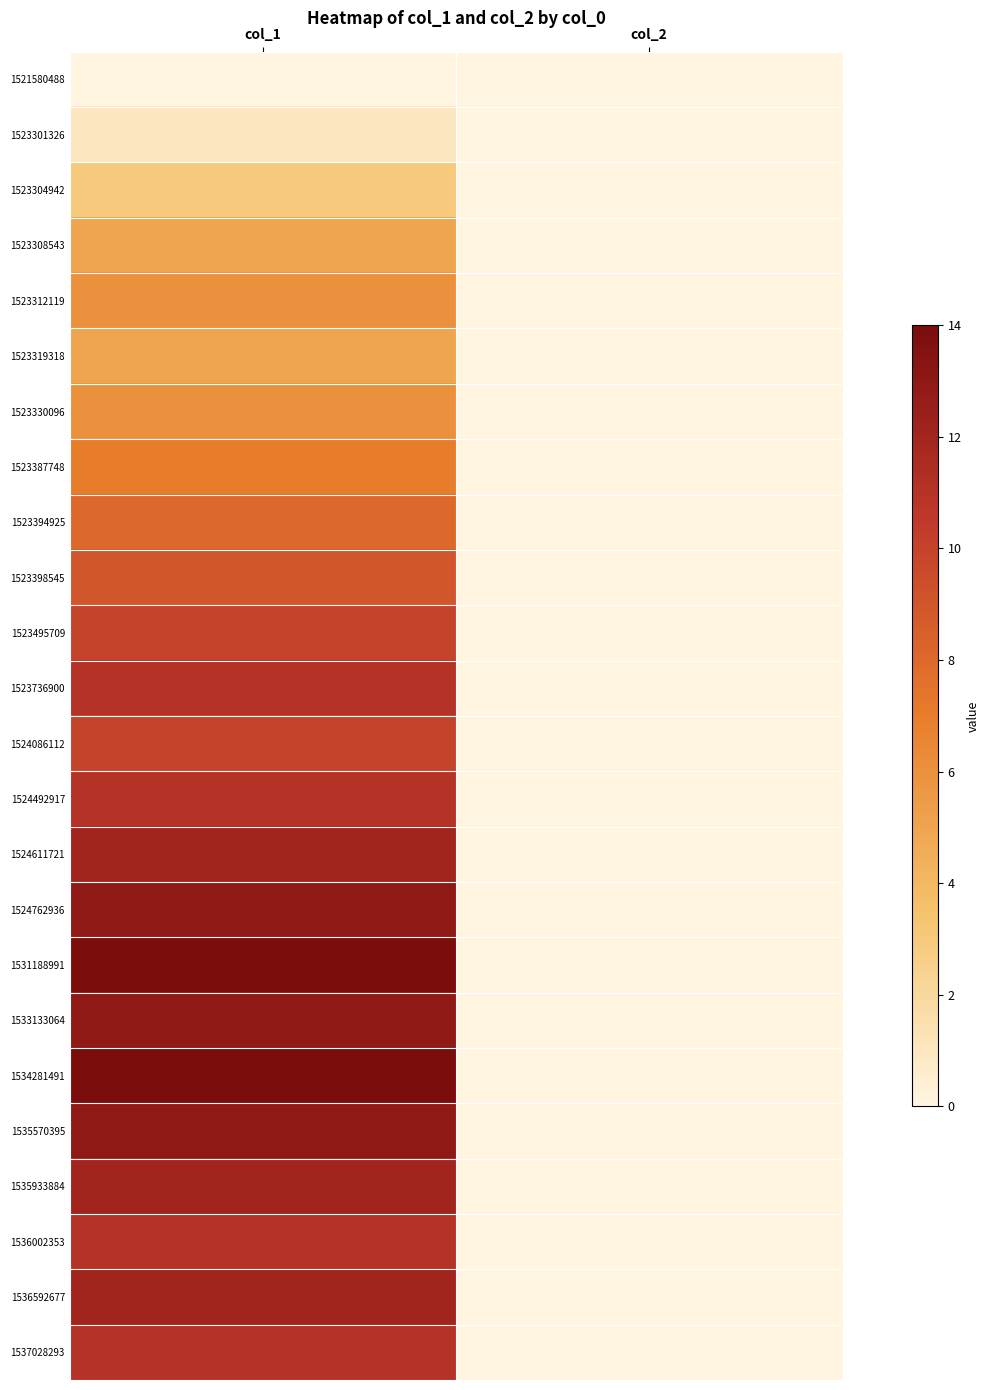

What is the maximum value shown in the chart?

14